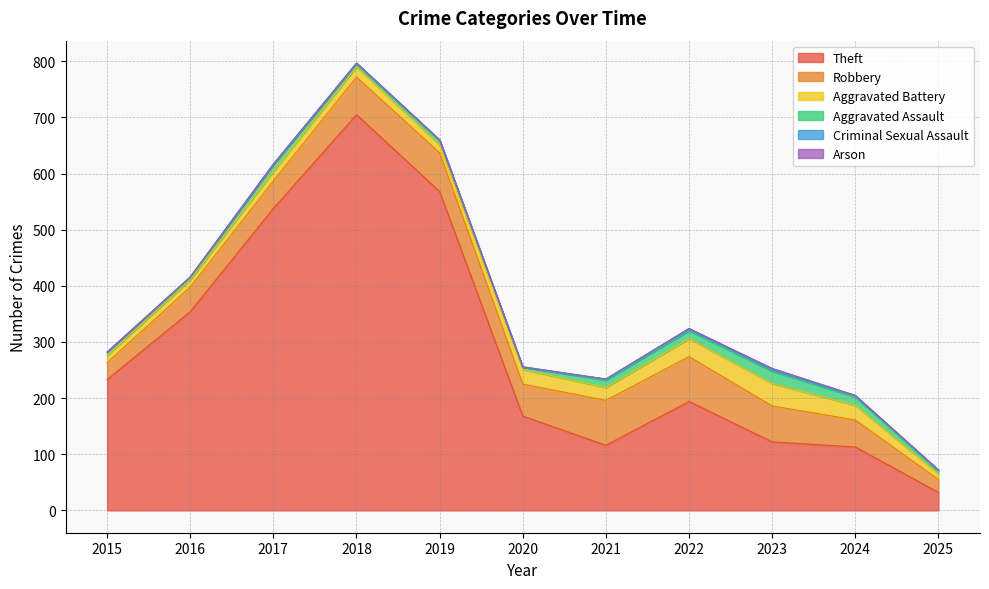

Which series has the largest total across all categories?

Theft